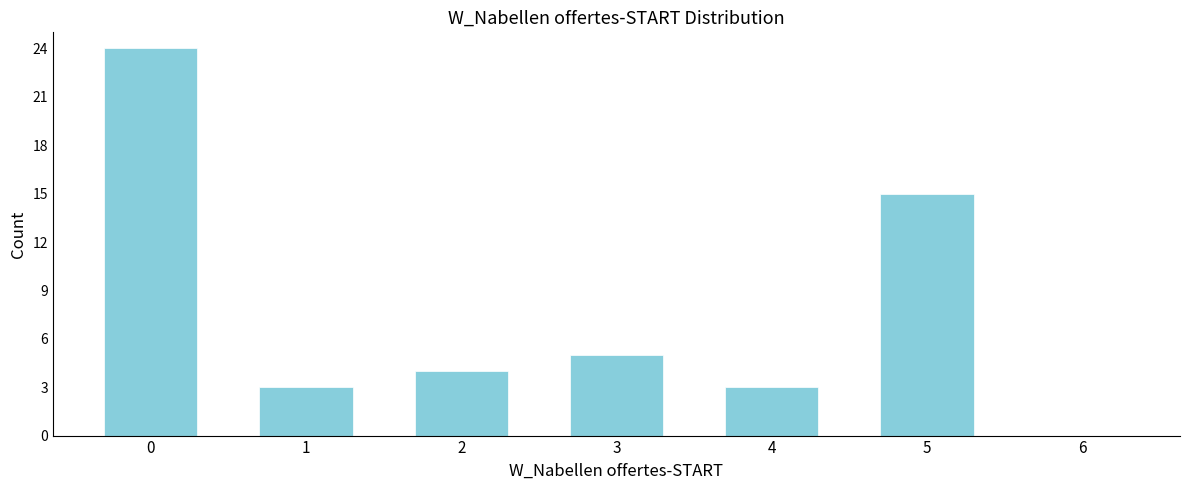

Reading left to right, list all the values displayed in this chart.

0=24	1=3	2=4	3=5	4=3	5=15	6=0